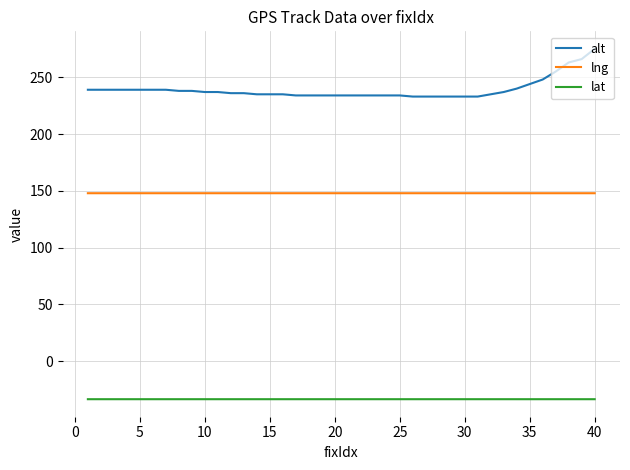

True or false: lat and alt cross at least once.

False